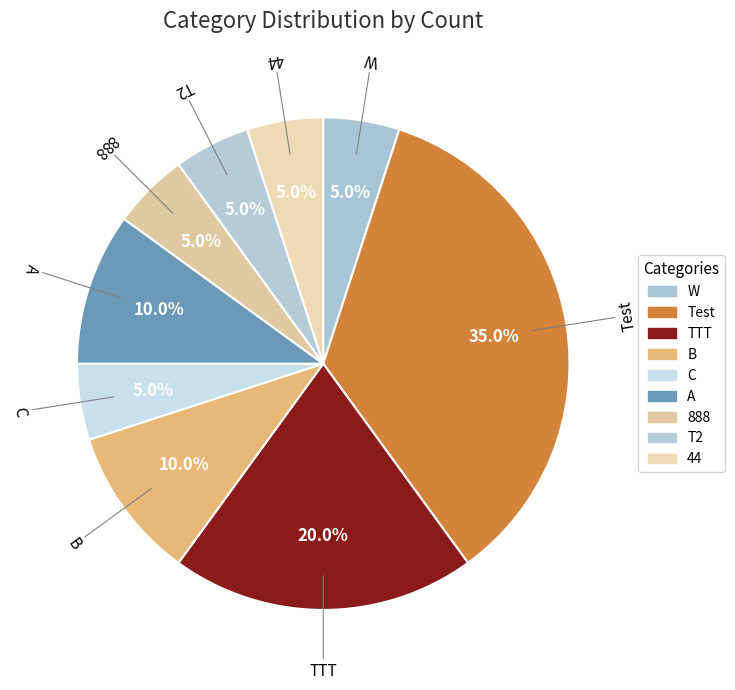

How many slices are in this pie chart?

9